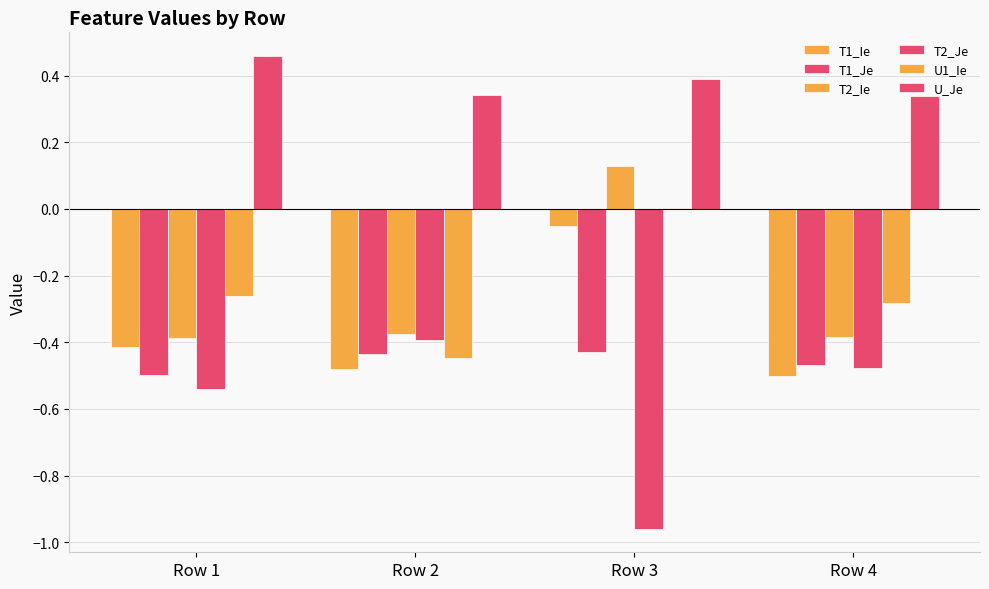

What is the difference between the T1_Ie values at Row 1 and Row 4?

0.1